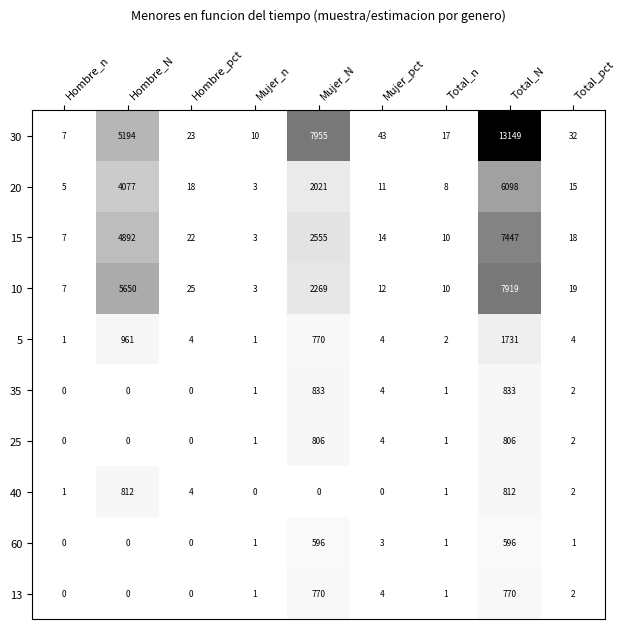

Which label corresponds to the largest value in the chart?

Total_N